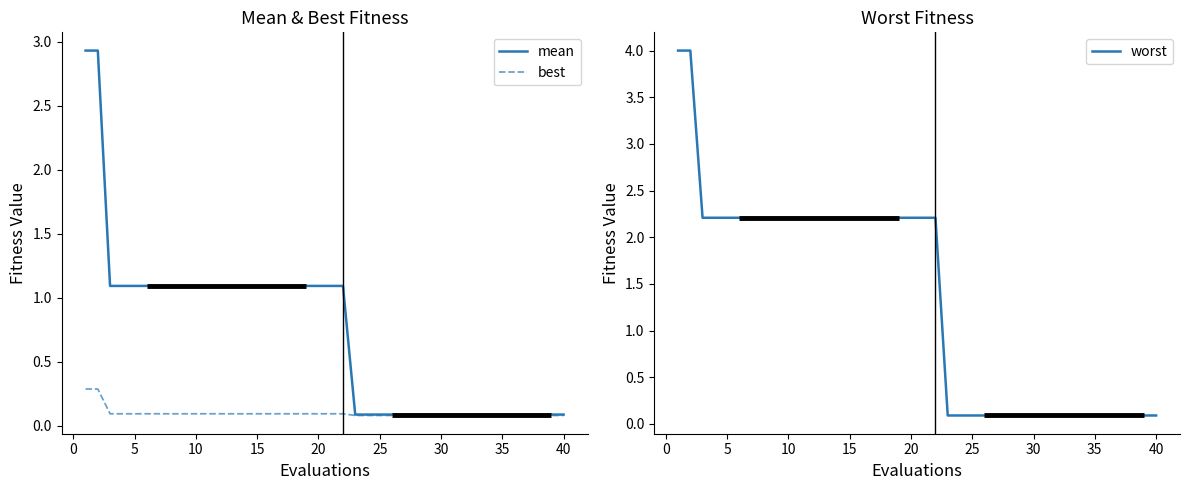

What are all the series names shown in the legend?

mean, best, worst